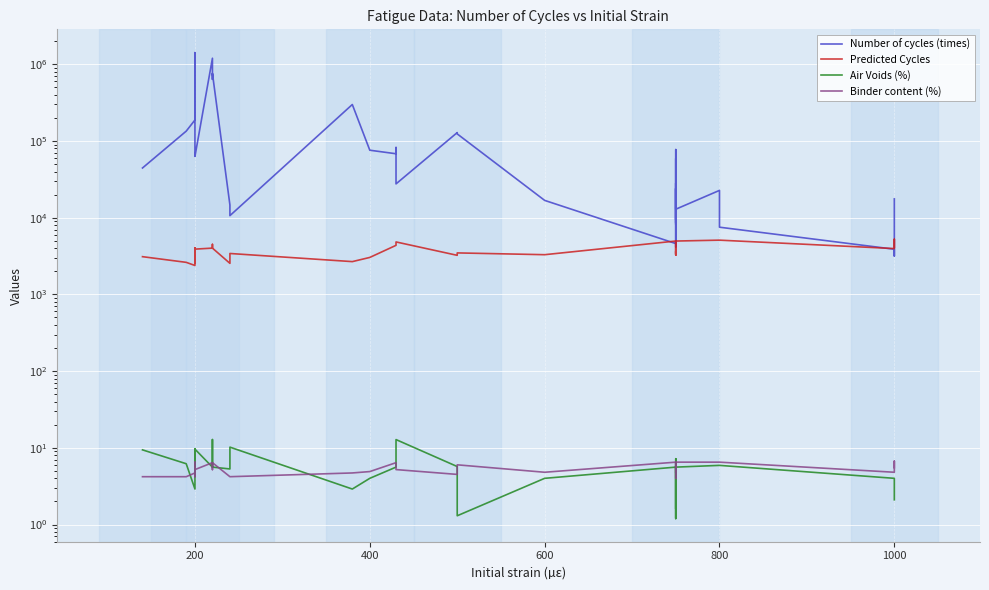

What is the value of the Number of cycles (times) point at the 19th from the left?

128700.0